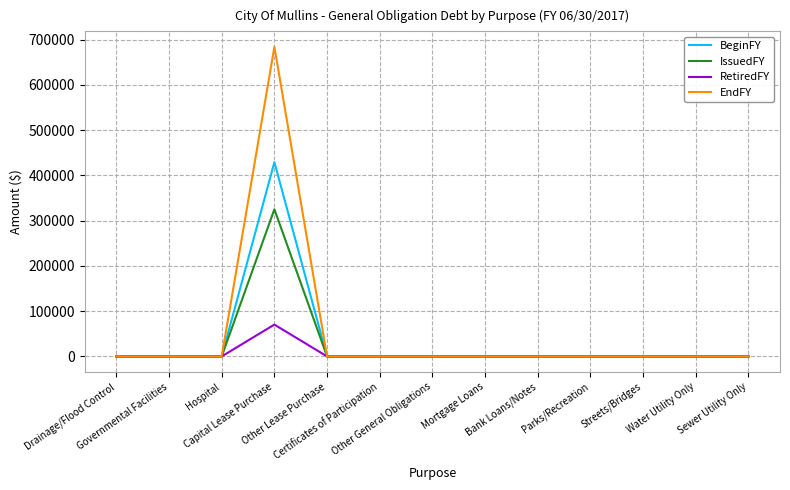

Rank the series by their maximum value, from highest to lowest.

EndFY, BeginFY, IssuedFY, RetiredFY